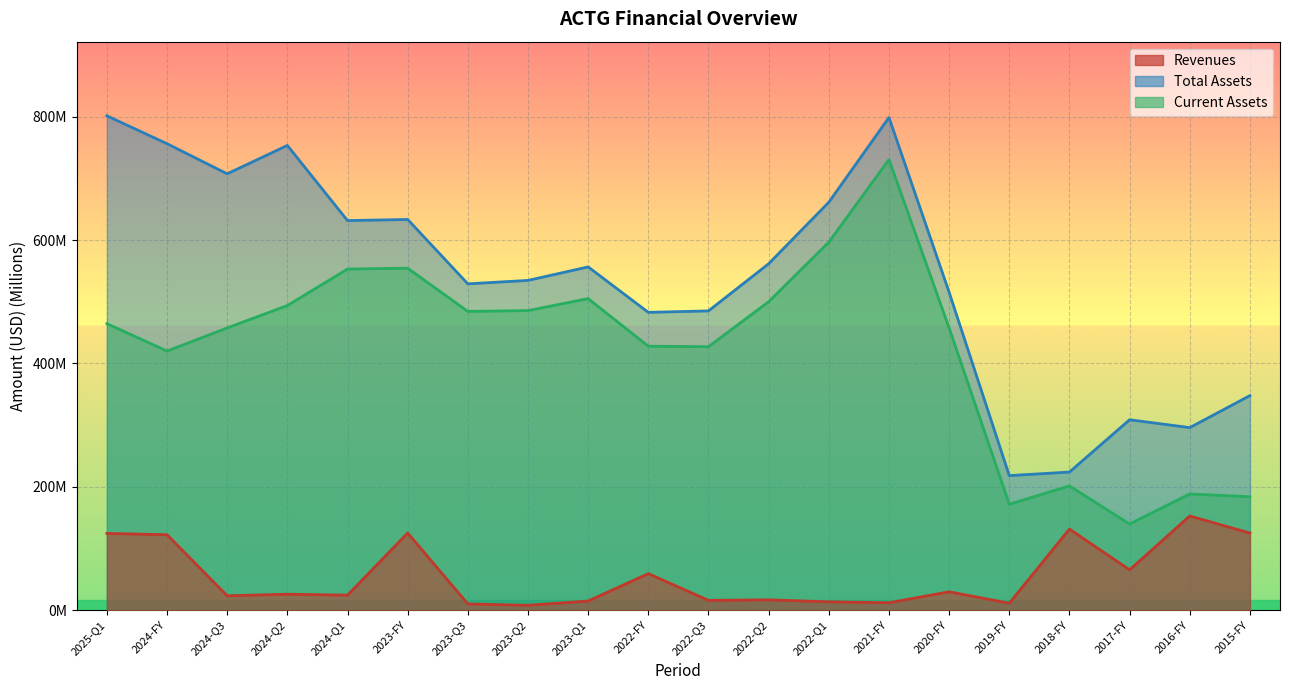

What value does the assets series have at 2022-Q3?

485.3